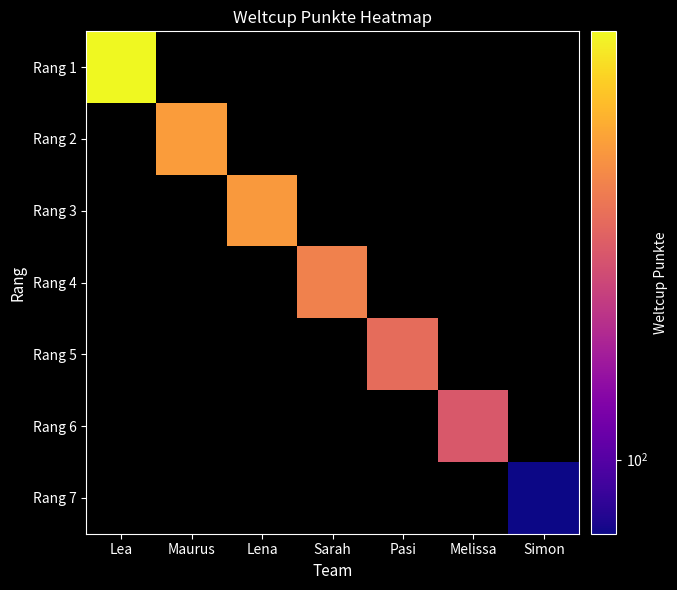

Is the value of Rang 6 at Maurus greater than the value of Rang 7 at Melissa?

No